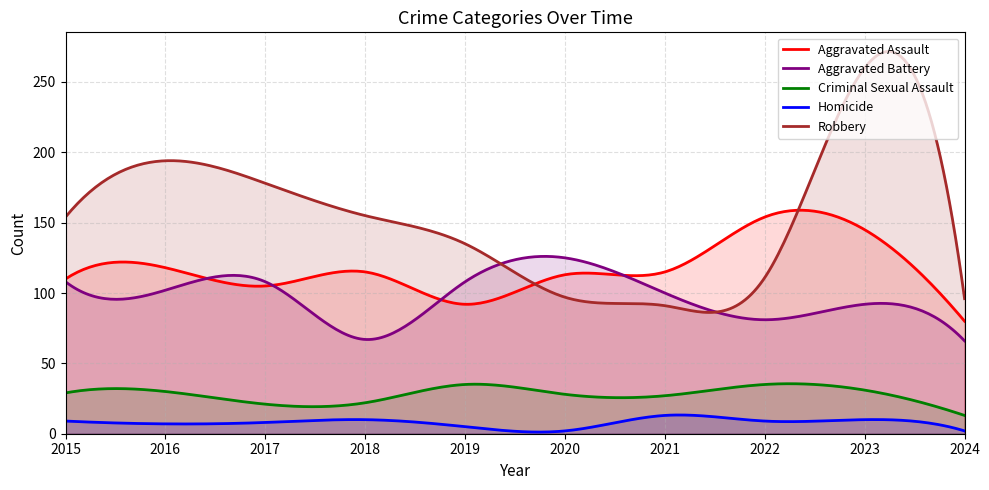

How many interior local valleys does the Homicide series have?

3